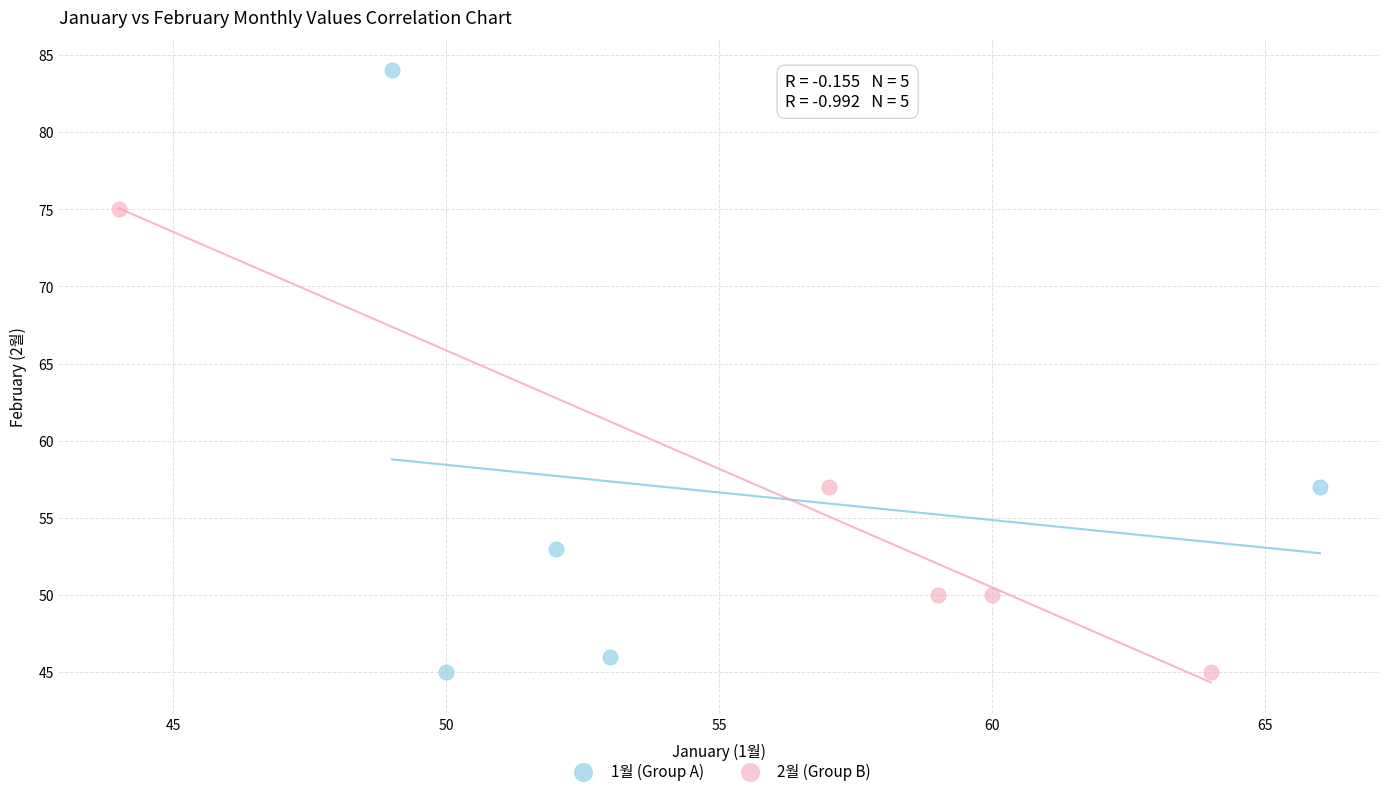

Which series contains the highest Y value?

1월 (Group A)